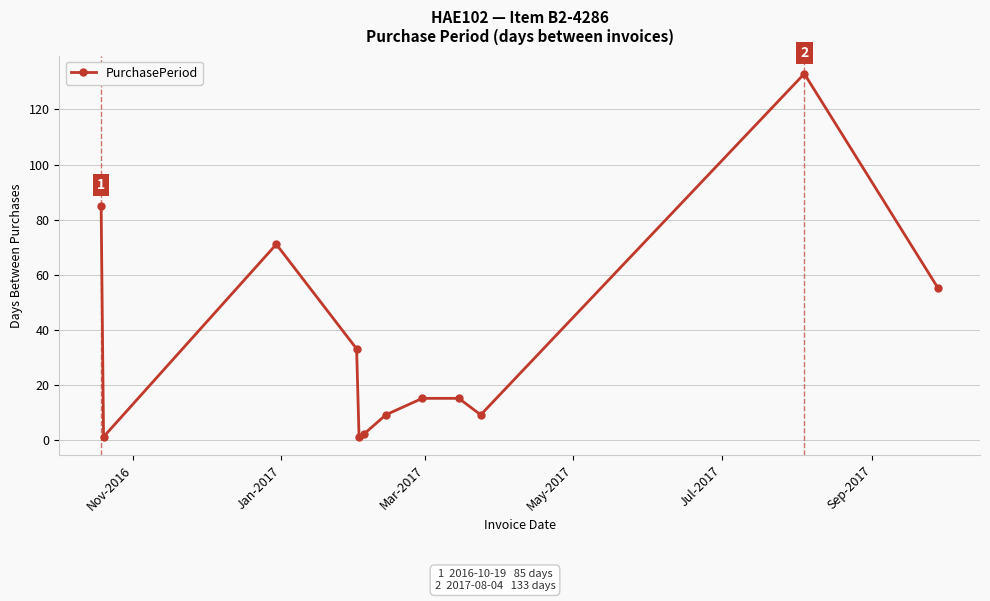

What is the maximum value shown in the chart?

133